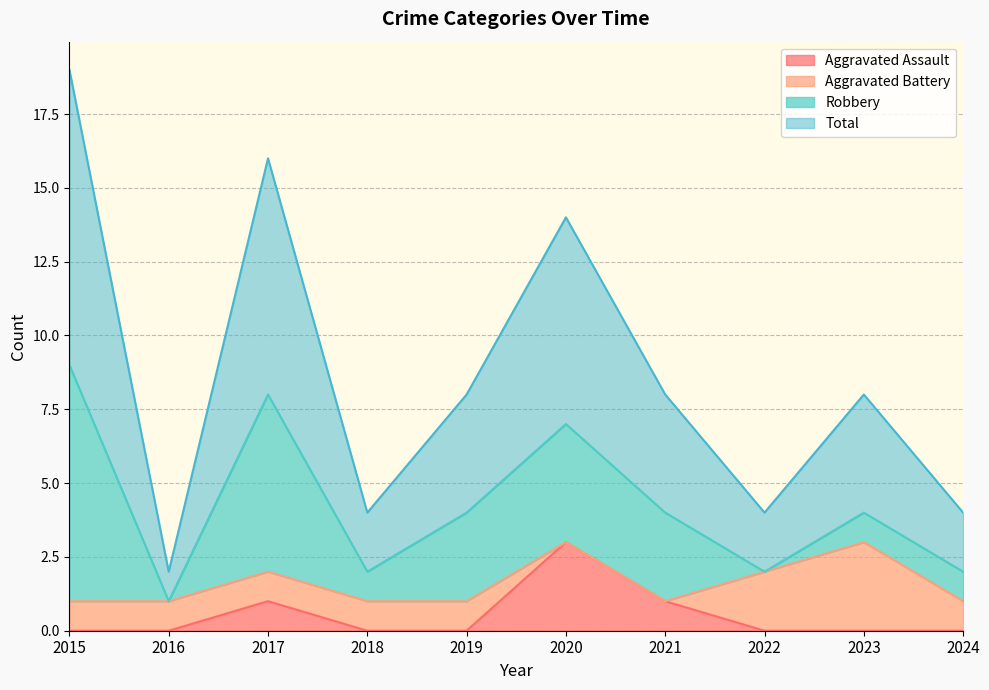

At how many categories does at least one series exceed 2?

9